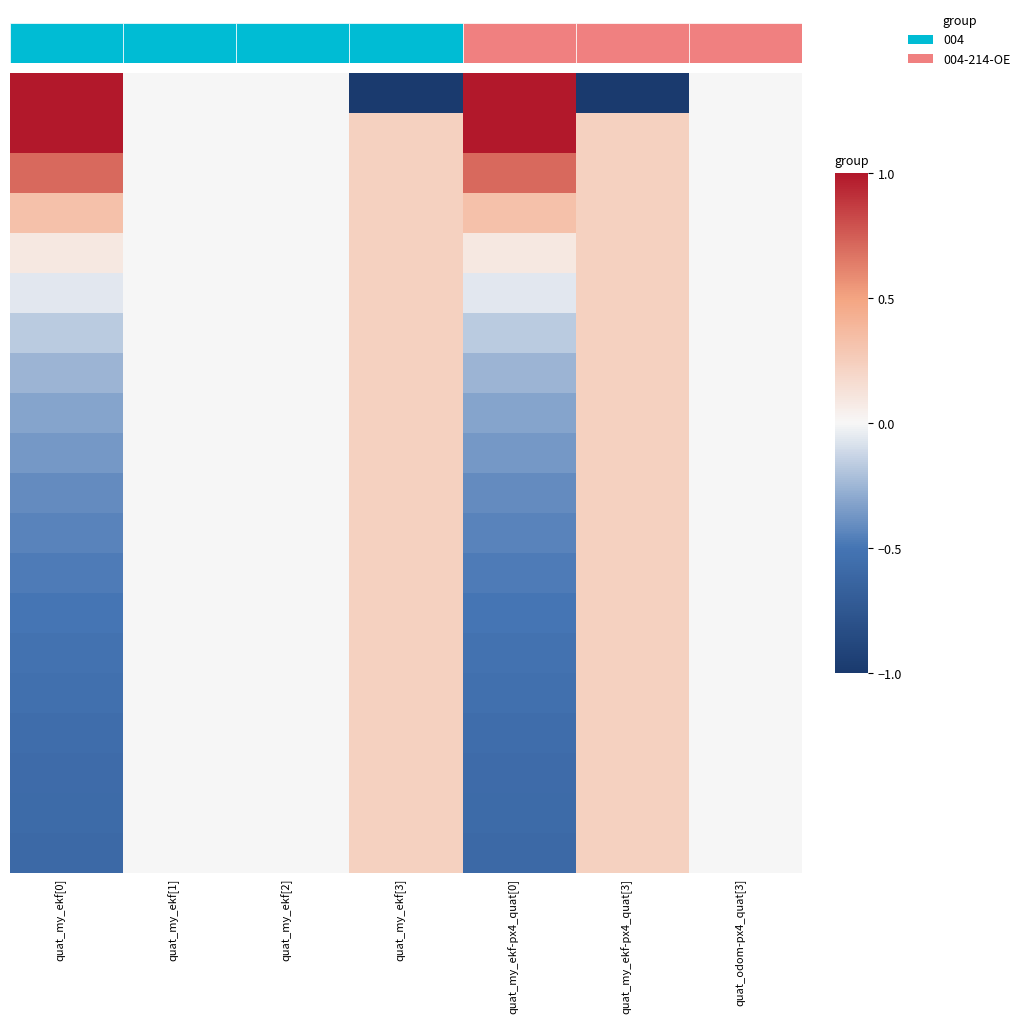

How many data points does each series have?

7